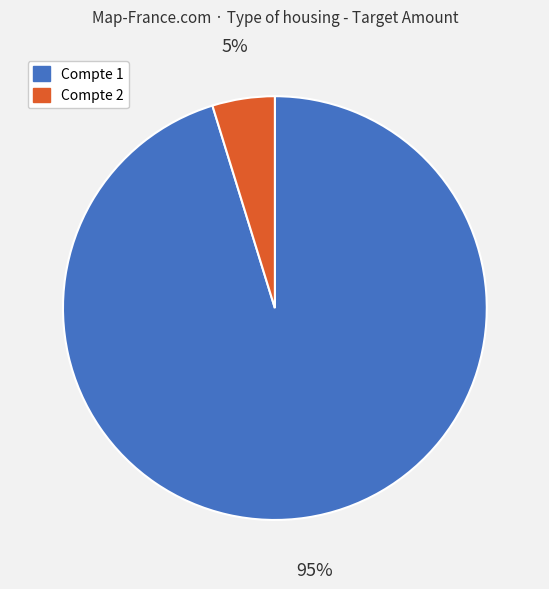

What is the ratio of the value at Compte 2 to the value at Compte 1?

0.1